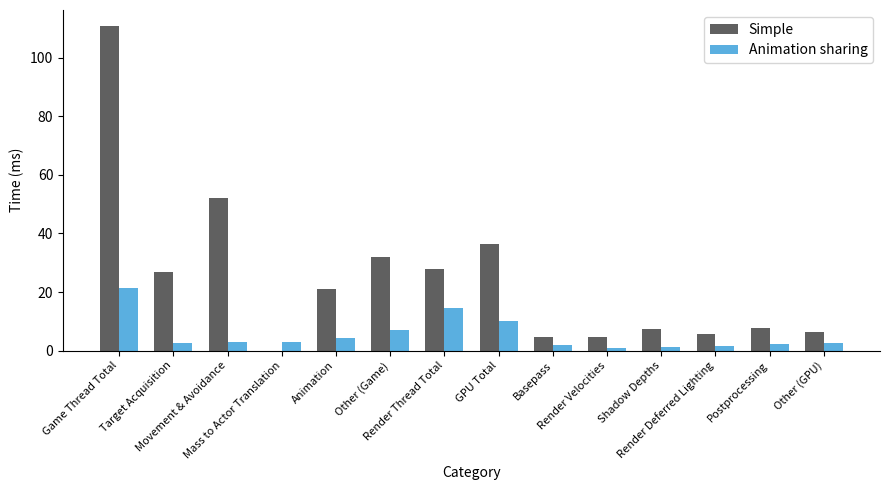

What is the maximum value shown in the chart?

110.8